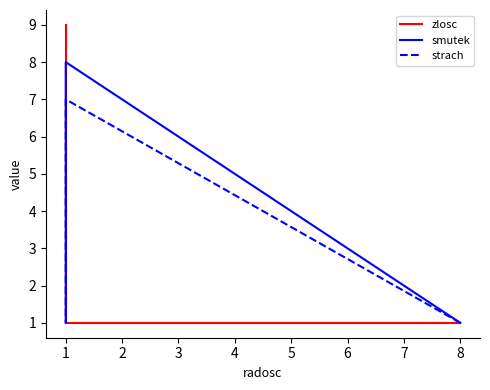

What is the average value of the zlosc series?

4